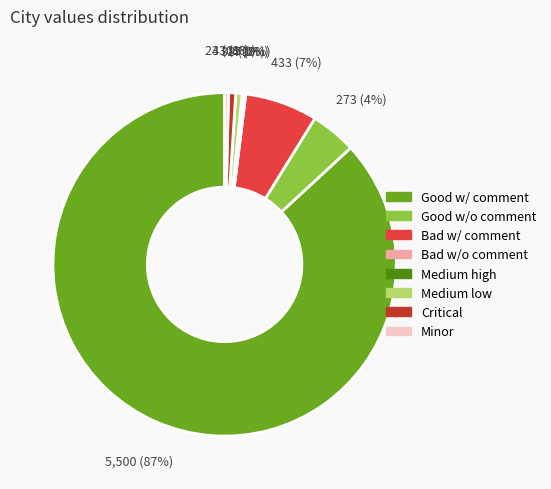

Is there a majority slice in this chart?

Yes